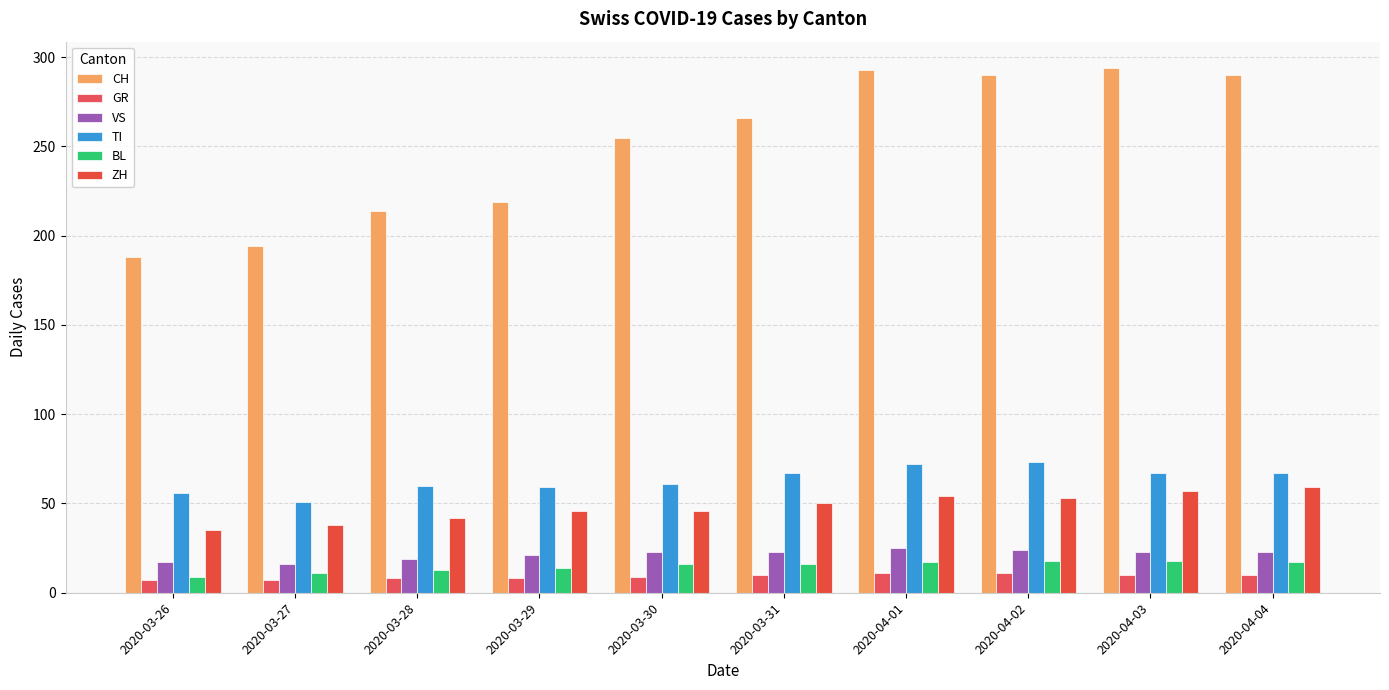

How many values in the TI series are below 67?

5